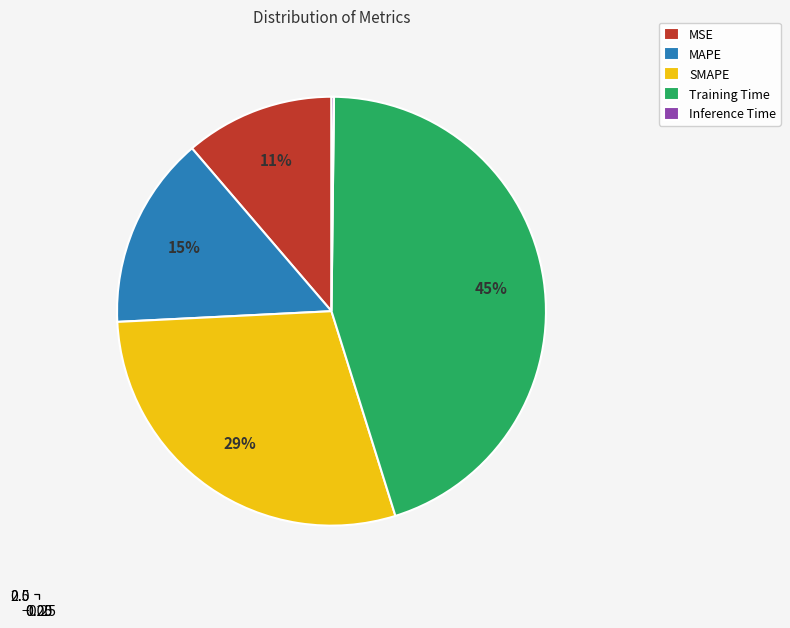

How much of the chart is everything except Inference Time?

99.8%